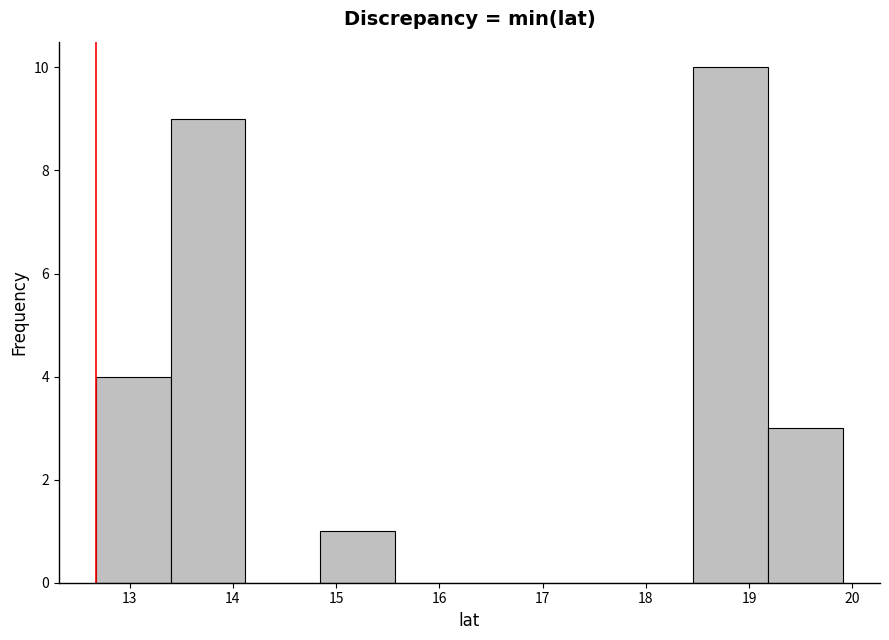

How tall is the bar that spans 18.5 to 19.2 on the x-axis? Neither the bar edges nor the heights are printed on the chart, so give them approximately, as read against the axes.

10